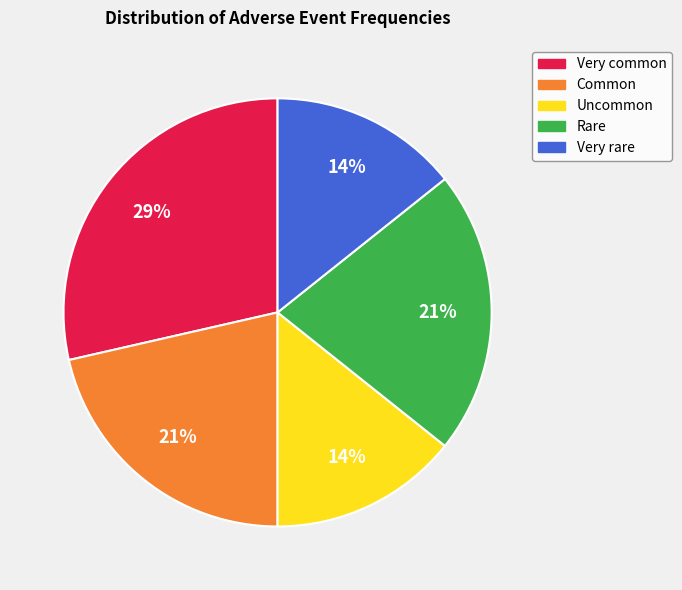

Which category has the biggest portion of the pie?

Very common